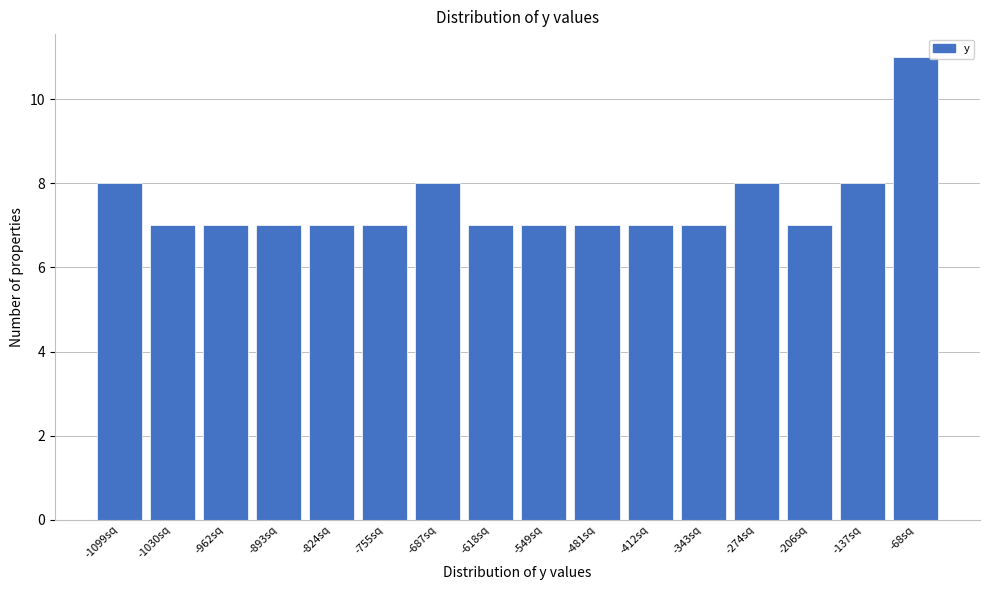

Reading right to left, list all the values displayed in this chart.

11	8	7	8	7	7	7	7	7	8	7	7	7	7	7	8